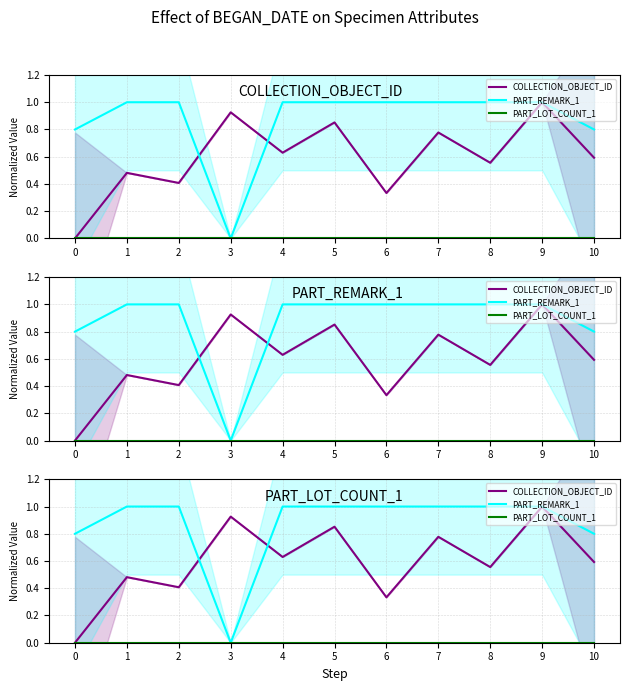

True or false: PART_LOT_COUNT_1 and COLLECTION_OBJECT_ID cross at least once.

False